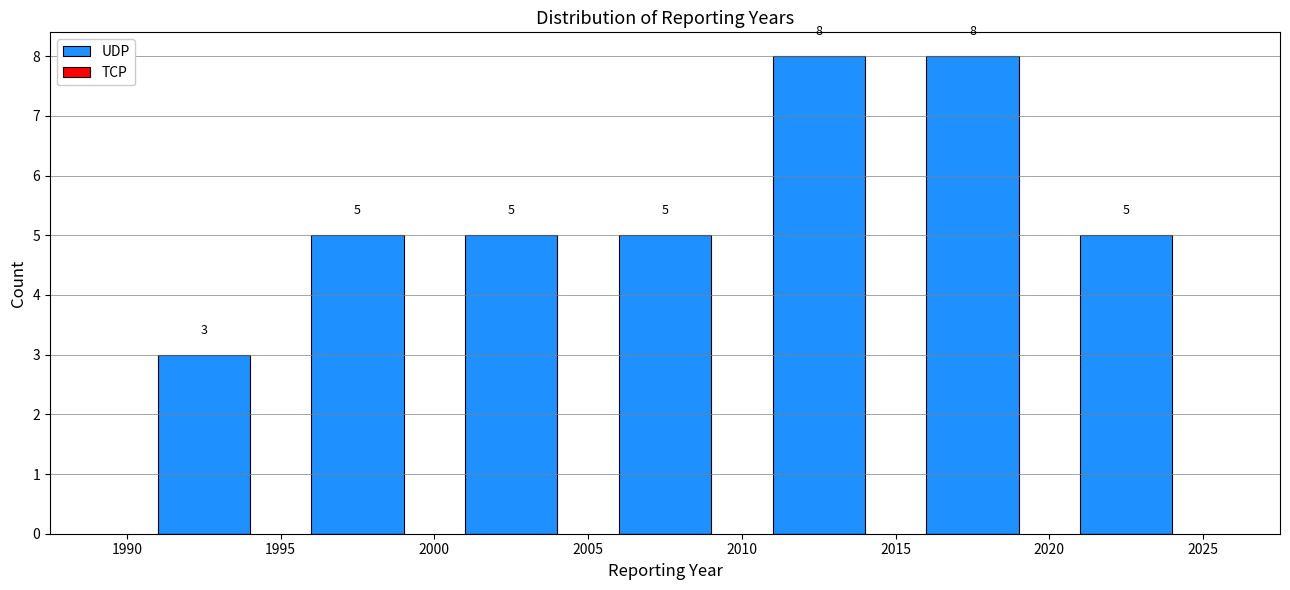

Reading left to right, transcribe this chart: for each bar, give the range it covers on the x-axis and its height.

1990 to 1995: 3
1995 to 2000: 5
2000 to 2005: 5
2005 to 2010: 5
2010 to 2015: 8
2015 to 2020: 8
2020 to 2025: 5